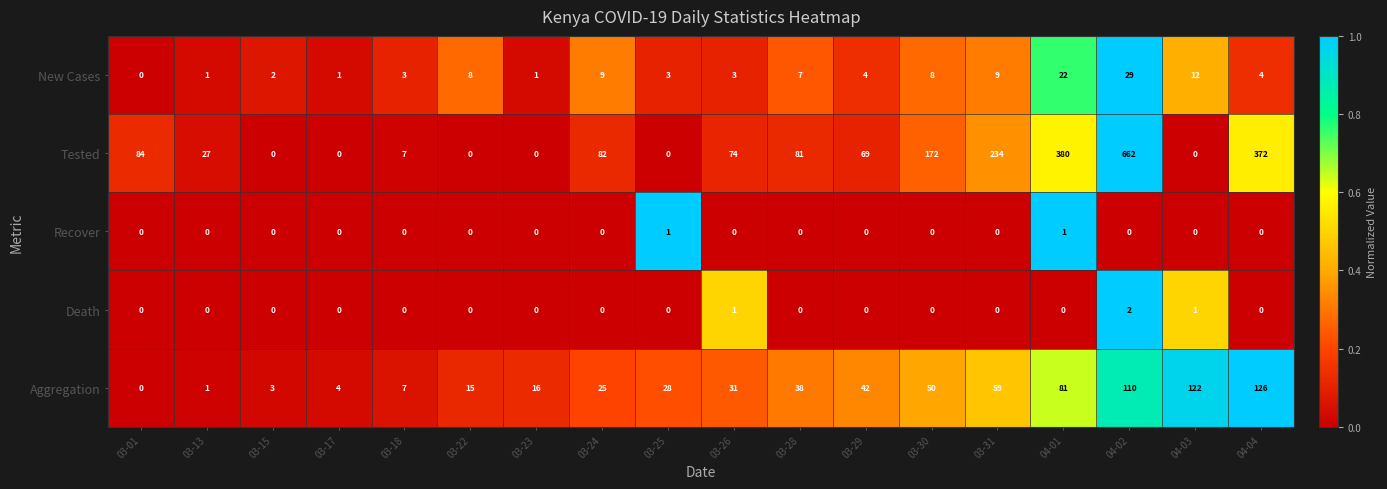

List the series in order of their peak value, highest first.

Tested, Aggregation, New Cases, Death, Recover